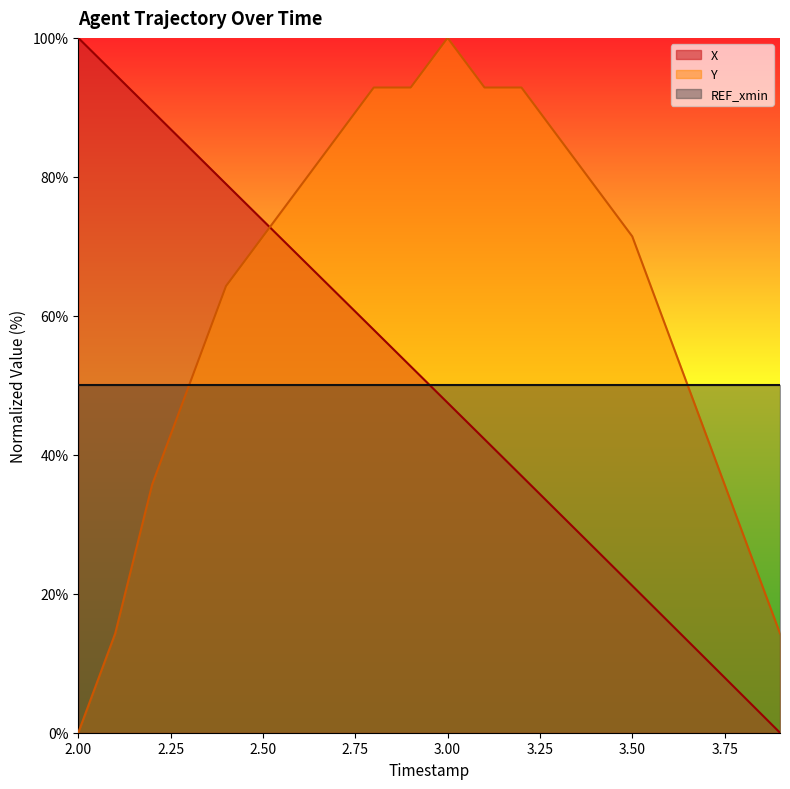

Which series has the largest total across all categories?

Y